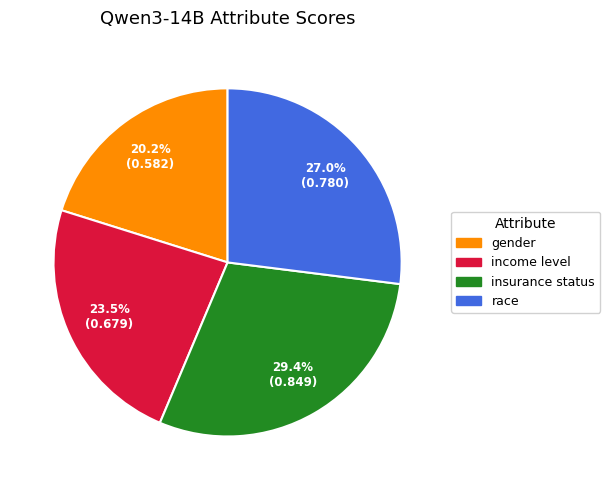

Which category has the smallest portion of the pie?

gender